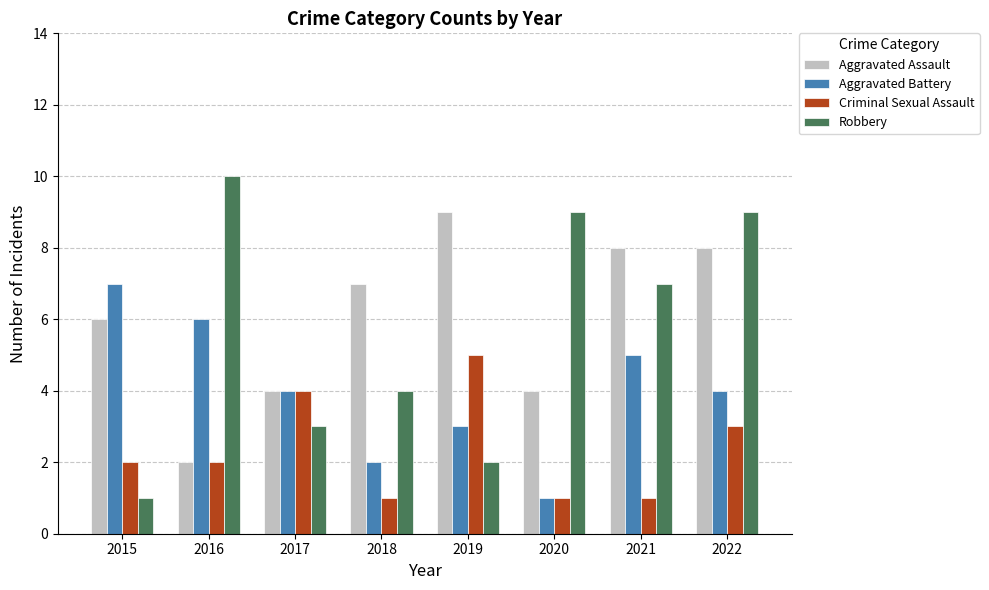

What is the total value across all series at 2017?

15